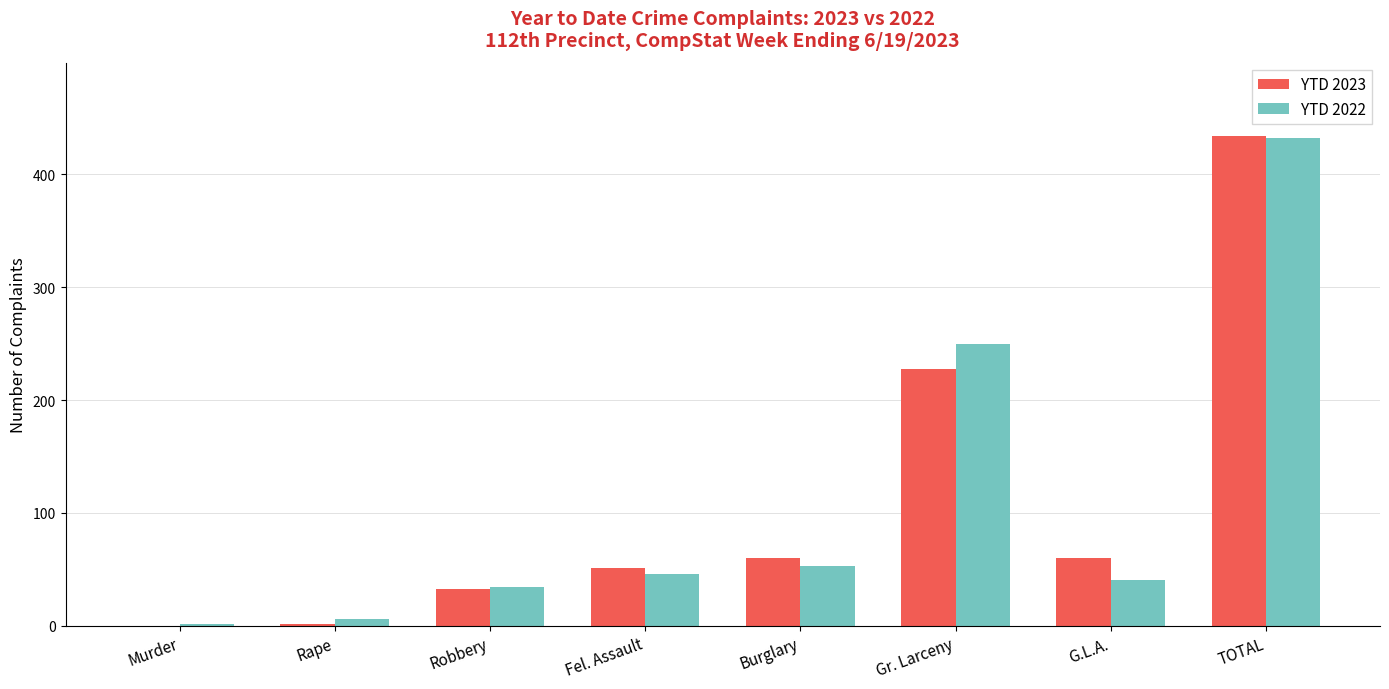

Reading right to left, transcribe all the data shown in this chart.

YTD 2023: 434	60	228	60	51	33	2	0
YTD 2022: 432	41	250	53	46	34	6	2